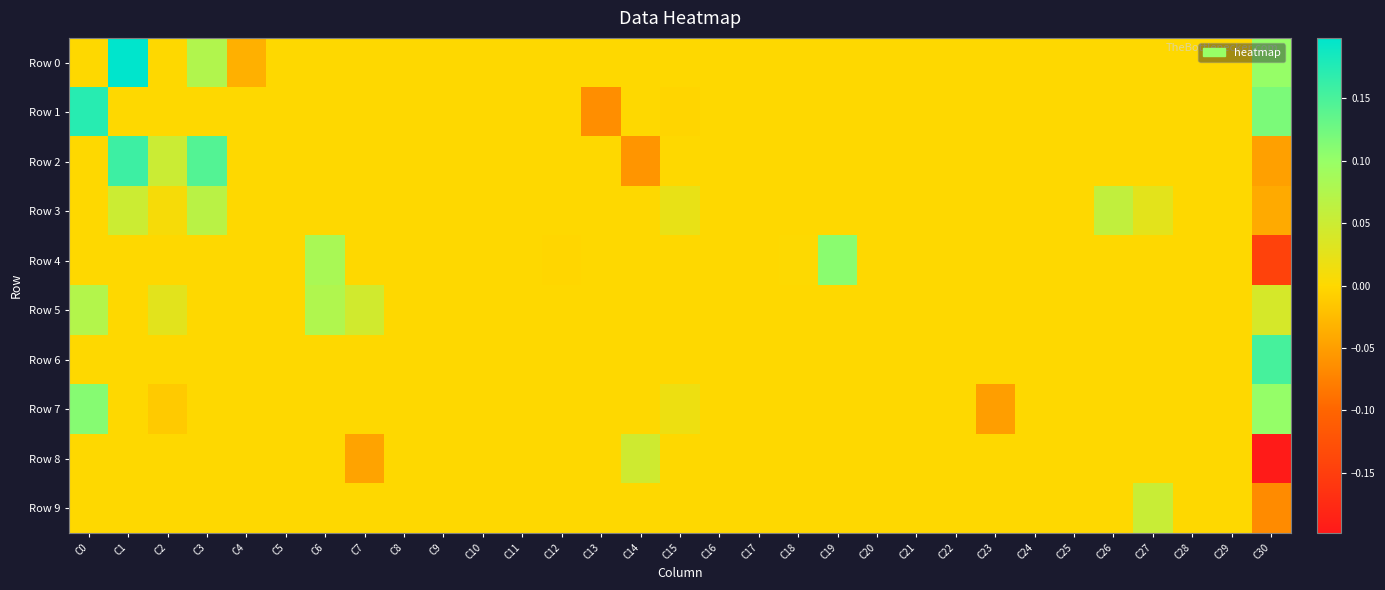

At how many categories does at least one series exceed 0?

13